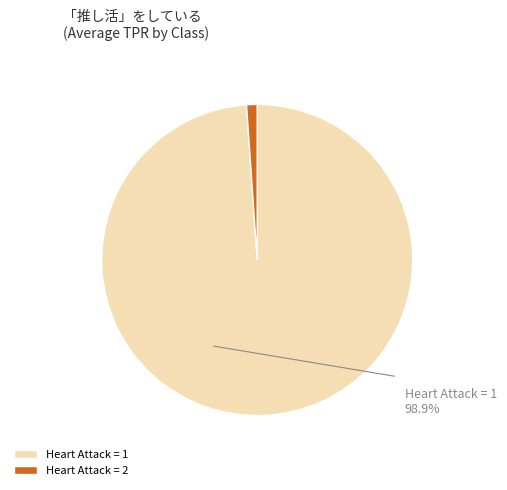

Combined, do Heart Attack = 1 and Heart Attack = 2 account for over 50%?

Yes